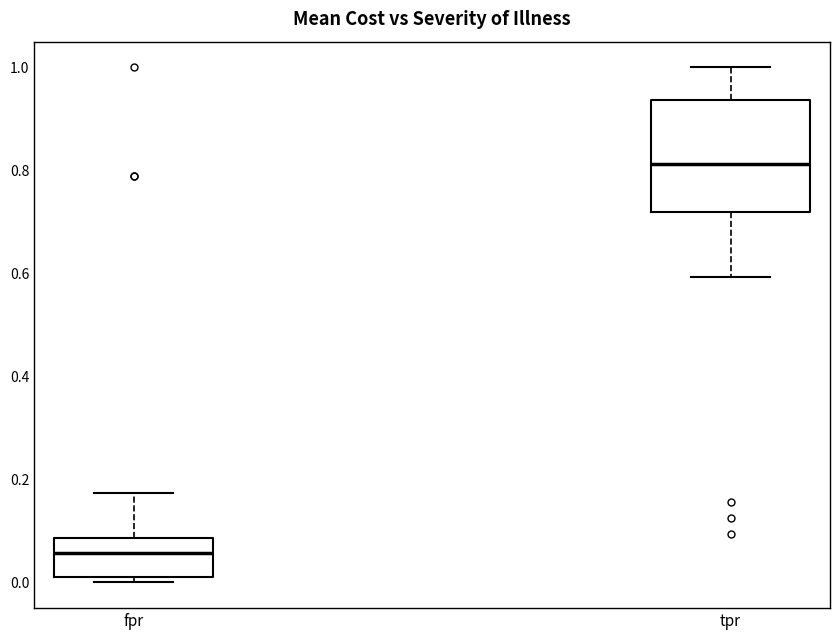

Reading left to right, read every box against the y-axis: the position of its median line, the range the box covers, and the ends of its whiskers. The values are not printed on the chart, so give them approximately, as read against the axis.

fpr: median 0.06, box 0.00 to 0.08, whiskers 0.00 (just below the box's lower edge) to 0.18
tpr: median 0.82, box 0.72 to 0.94, whiskers 0.60 to 1.00